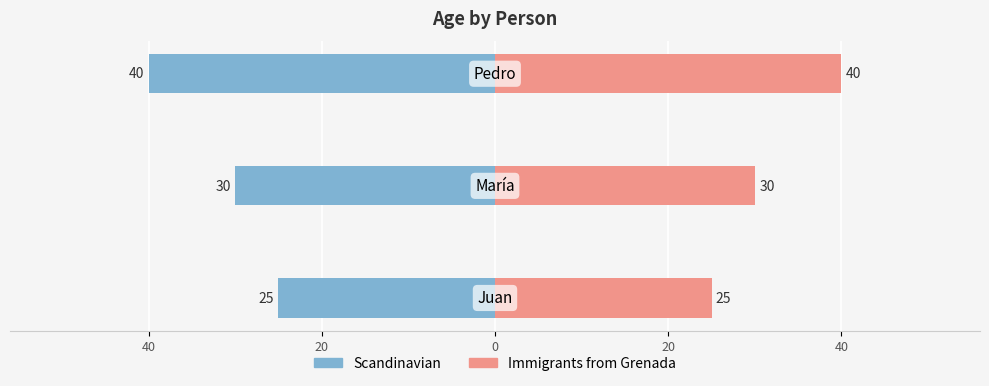

Which series has the widest spread of values?

Scandinavian